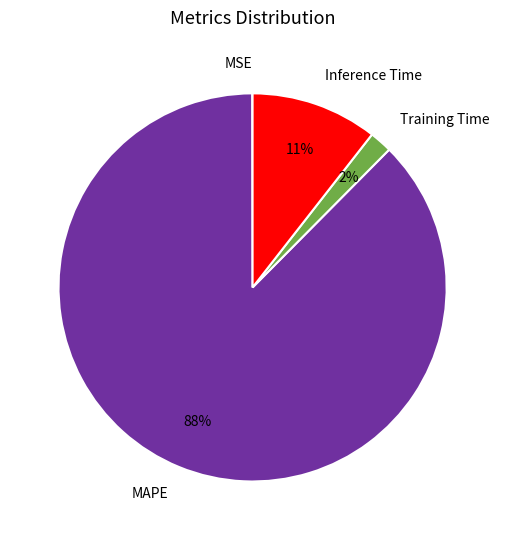

What percentage is the Training Time slice, to the nearest percent?

2%